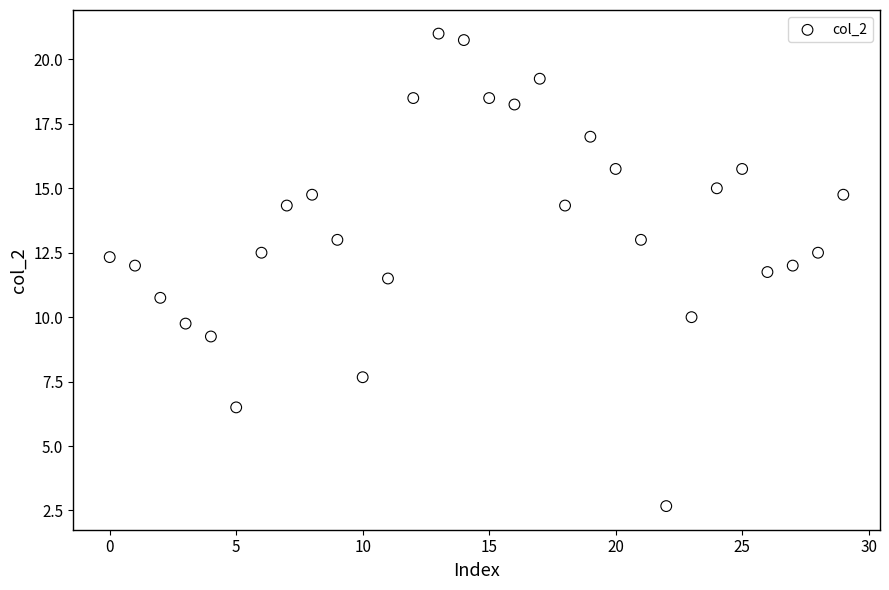

What Y value in the scatter plot is closest to 11?

10.8